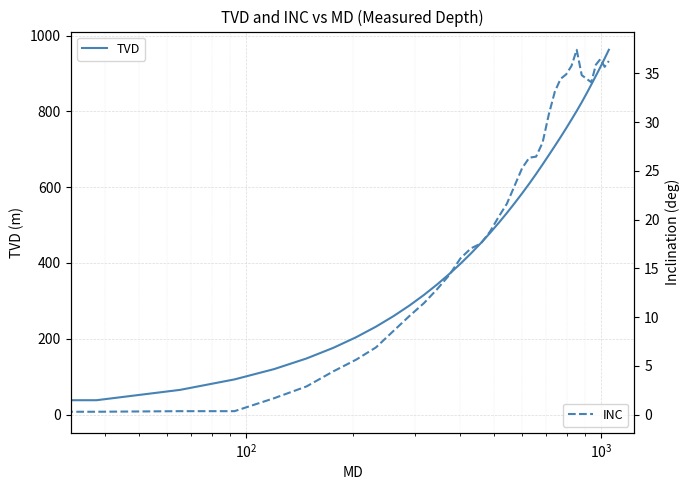

Reading right to left, list all the values displayed in this chart.

TVD: 962.3	939.4	916.5	893.7	870.5	847.1	823.8	801.0	778.2	755.2	732.0	708.4	684.4	659.8	634.7	609.3	583.8	558.1	532.0	505.6	479.0	452.1	425.1	398.1	370.8	343.3	315.6	287.8	260.0	231.9	204.0	176.0	148.1	120.0	92.8	65.2	37.9	0.0
INC: 36.3	35.7	36.5	35.9	34.1	34.4	34.8	37.4	35.8	34.9	34.4	33.1	30.8	27.9	26.5	26.4	25.3	23.5	21.6	20.3	18.8	17.5	17.1	16.0	14.3	12.9	11.4	10.1	8.6	6.9	5.6	4.4	2.9	1.7	0.3	0.3	0.3	0.0